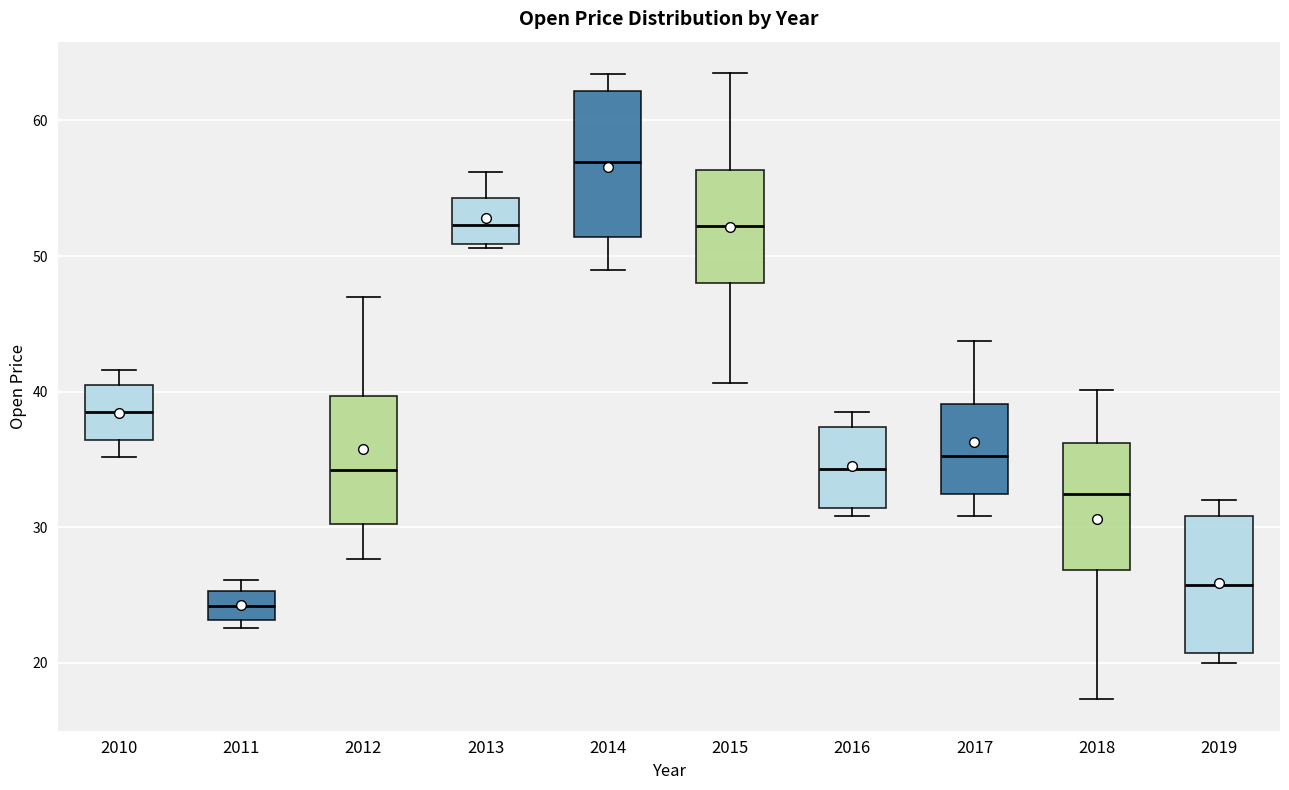

Reading left to right, transcribe this box plot: for each box, give where its median line is, the range the box spans, and where its two whiskers end, as read against the y-axis. The values are not printed on the chart, so give them approximately, as read against the axis.

2010: median 38, box 36 to 40, whiskers 35 to 42
2011: median 24, box 23 to 25, whiskers 23 (just below the box's lower edge) to 26
2012: median 34, box 30 to 40, whiskers 28 to 47
2013: median 52, box 51 to 54, whiskers 51 to 56
2014: median 57, box 51 to 62, whiskers 49 to 63
2015: median 52, box 48 to 56, whiskers 41 to 64
2016: median 34, box 31 to 37, whiskers 31 (just below the box's lower edge) to 39
2017: median 35, box 32 to 39, whiskers 31 to 44
2018: median 32, box 27 to 36, whiskers 17 to 40
2019: median 26, box 21 to 31, whiskers 20 to 32